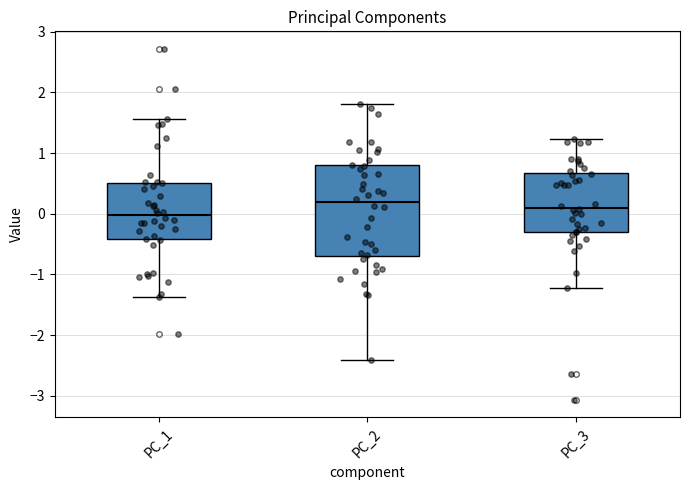

Comparing the boxes themselves (not the whiskers), which one is the tallest?

PC_2